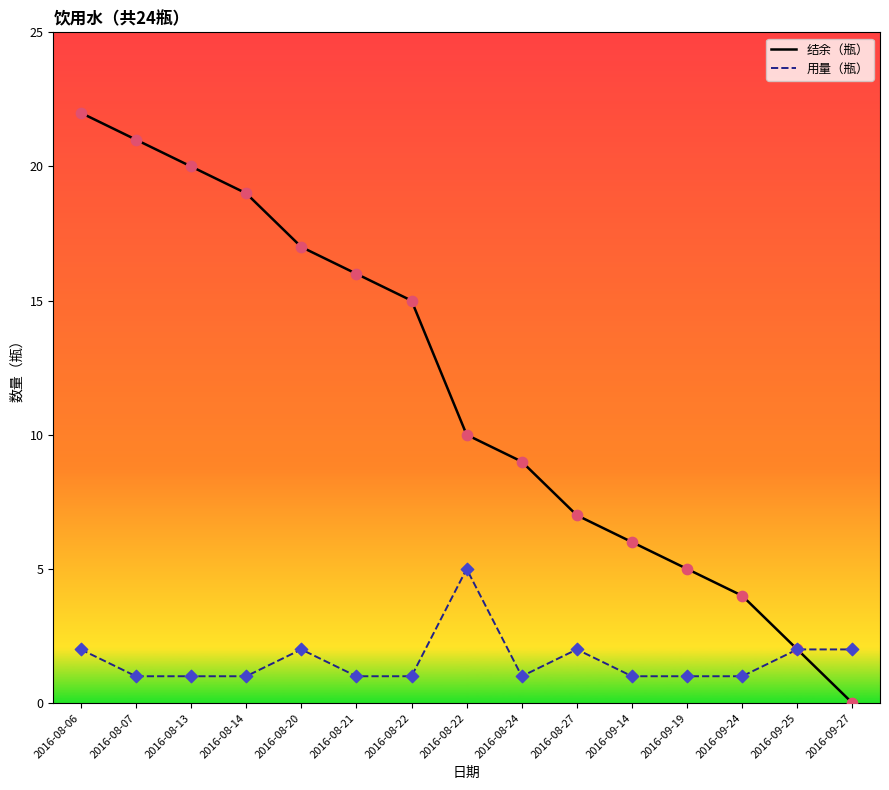

What is the total value across all series at 2016-09-27?

2